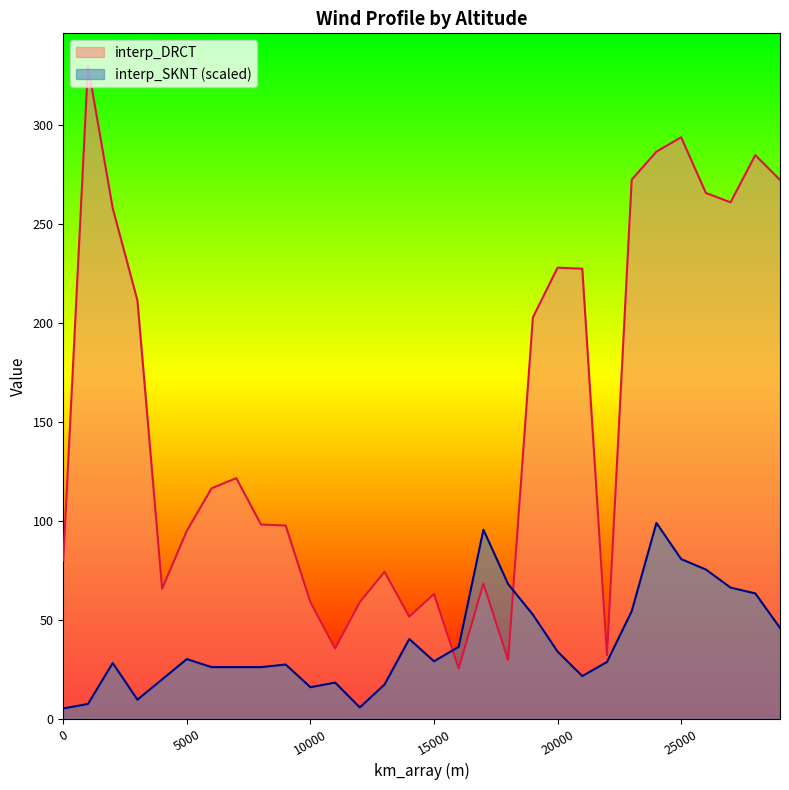

What is the value of the interp_DRCT point at the 23rd from the left?

32.1